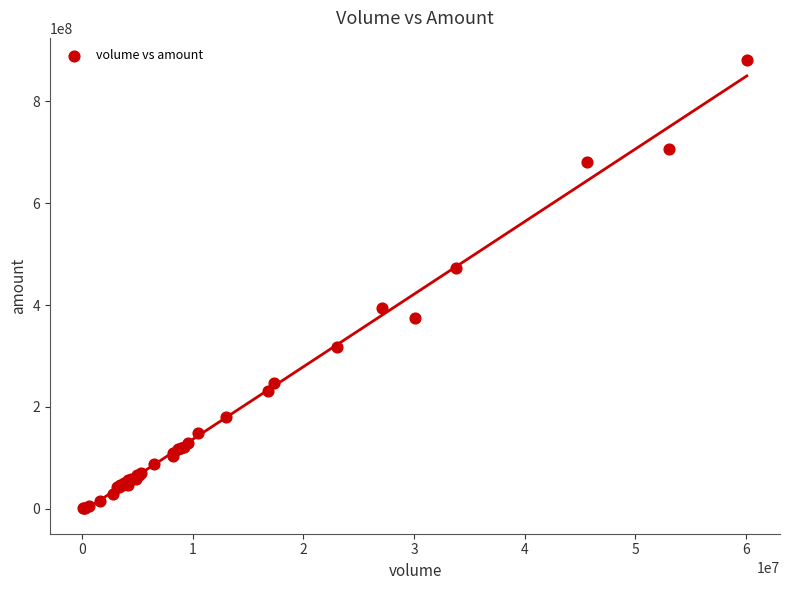

What Y value in the scatter plot is closest to 440606750?

472935200